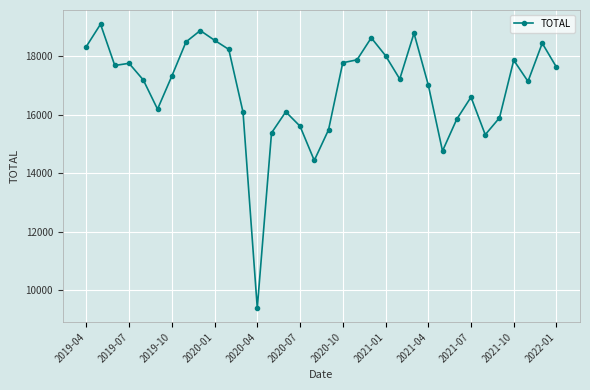

Is this an area chart (filled region under the line)?

No